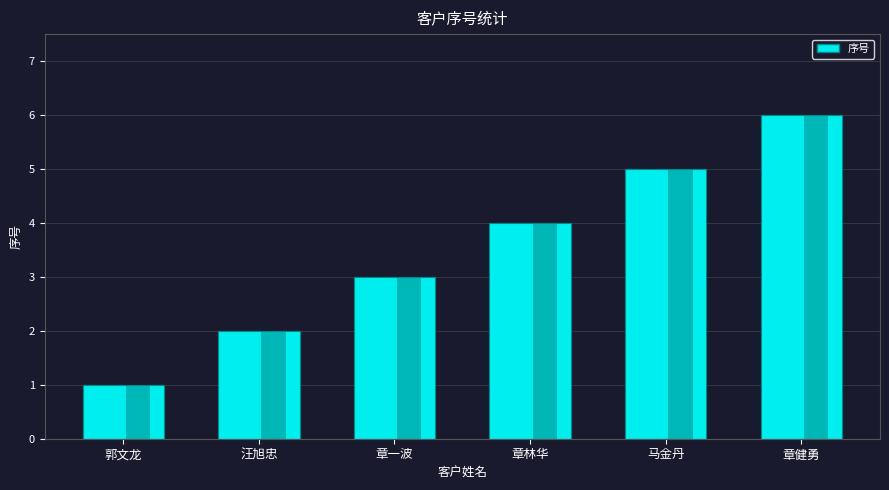

Rank the categories by value from highest to lowest.

章健勇, 马金丹, 章林华, 章一波, 汪旭忠, 郭文龙